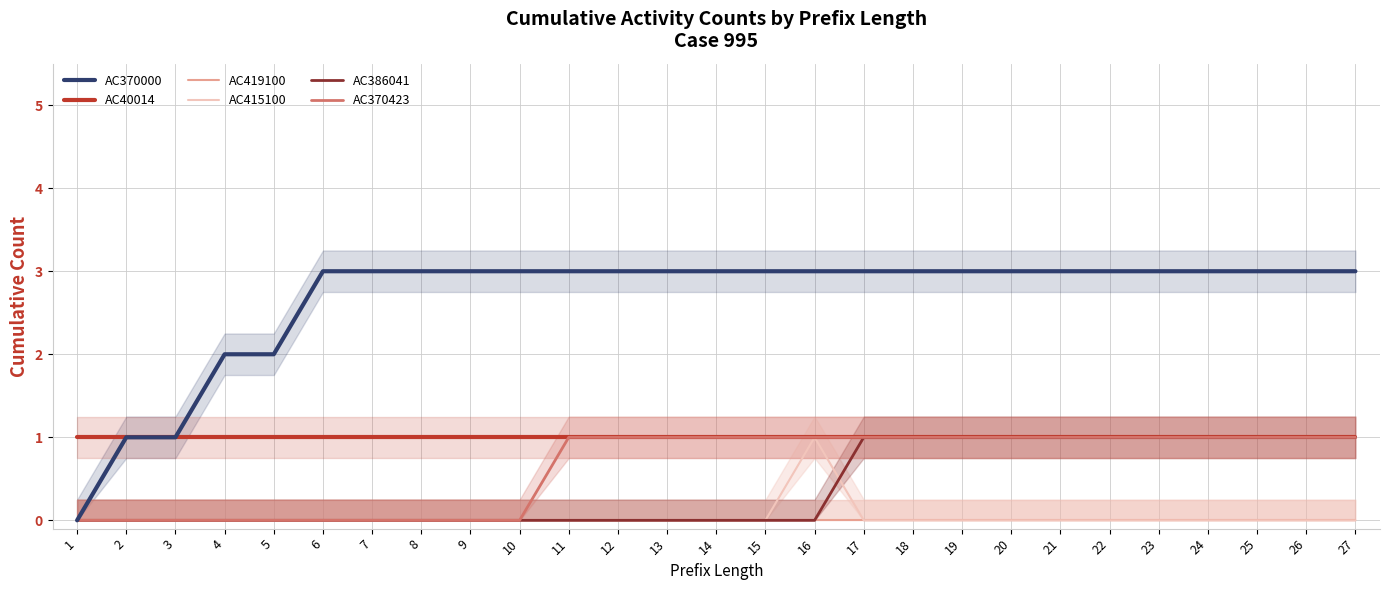

Reading right to left, transcribe all the data shown in this chart.

AC370000: 27=3	26=3	25=3	24=3	23=3	22=3	21=3	20=3	19=3	18=3	17=3	16=3	15=3	14=3	13=3	12=3	11=3	10=3	9=3	8=3	7=3	6=3	5=2	4=2	3=1	2=1	1=0
AC40014: 27=1	26=1	25=1	24=1	23=1	22=1	21=1	20=1	19=1	18=1	17=1	16=1	15=1	14=1	13=1	12=1	11=1	10=1	9=1	8=1	7=1	6=1	5=1	4=1	3=1	2=1	1=1
AC419100: 27=0	26=0	25=0	24=0	23=0	22=0	21=0	20=0	19=0	18=0	17=0	16=0	15=0	14=0	13=0	12=0	11=0	10=0	9=0	8=0	7=0	6=0	5=0	4=0	3=0	2=0	1=0
AC415100: 27=0	26=0	25=0	24=0	23=0	22=0	21=0	20=0	19=0	18=0	17=0	16=1	15=0	14=0	13=0	12=0	11=0	10=0	9=0	8=0	7=0	6=0	5=0	4=0	3=0	2=0	1=0
AC386041: 27=1	26=1	25=1	24=1	23=1	22=1	21=1	20=1	19=1	18=1	17=1	16=0	15=0	14=0	13=0	12=0	11=0	10=0	9=0	8=0	7=0	6=0	5=0	4=0	3=0	2=0	1=0
AC370423: 27=1	26=1	25=1	24=1	23=1	22=1	21=1	20=1	19=1	18=1	17=1	16=1	15=1	14=1	13=1	12=1	11=1	10=0	9=0	8=0	7=0	6=0	5=0	4=0	3=0	2=0	1=0